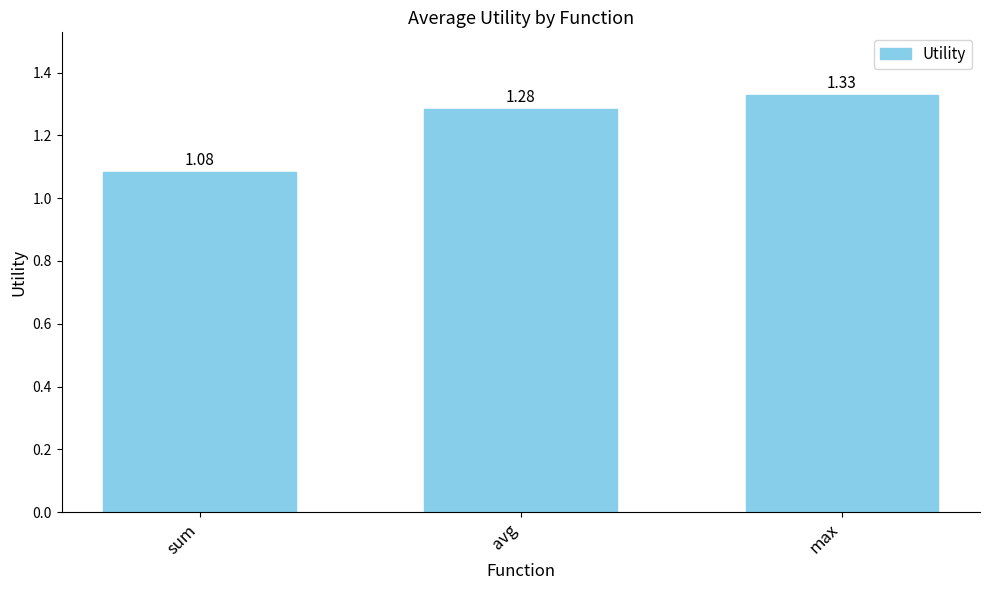

List the labels in order of value, smallest first.

sum, avg, max